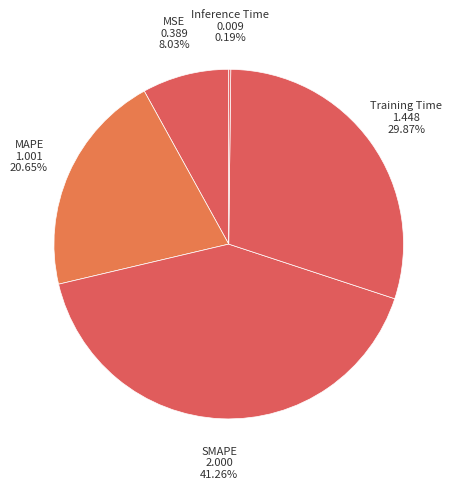

Does Training Time represent more than half of the total?

No